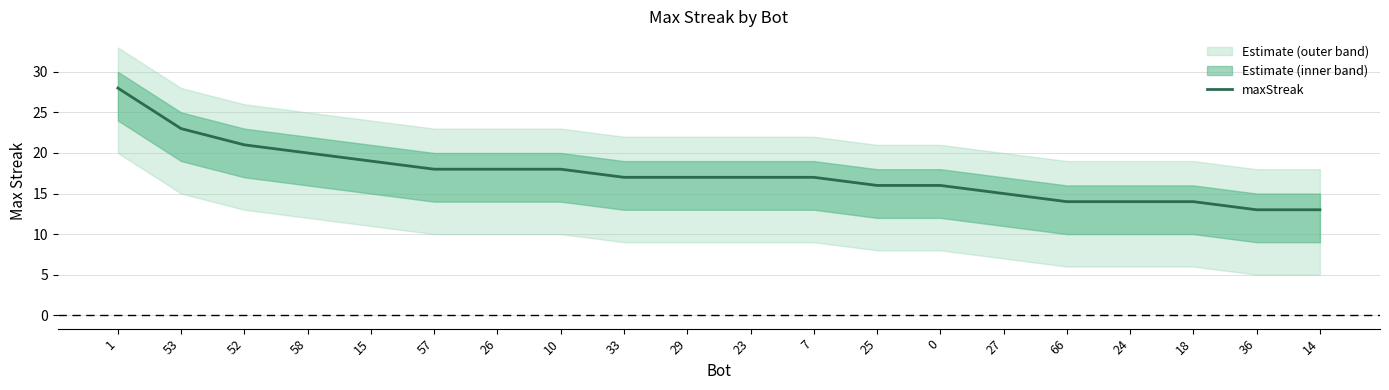

Reading left to right, extract all data points from this chart.

28	23	21	20	19	18	18	18	17	17	17	17	16	16	15	14	14	14	13	13